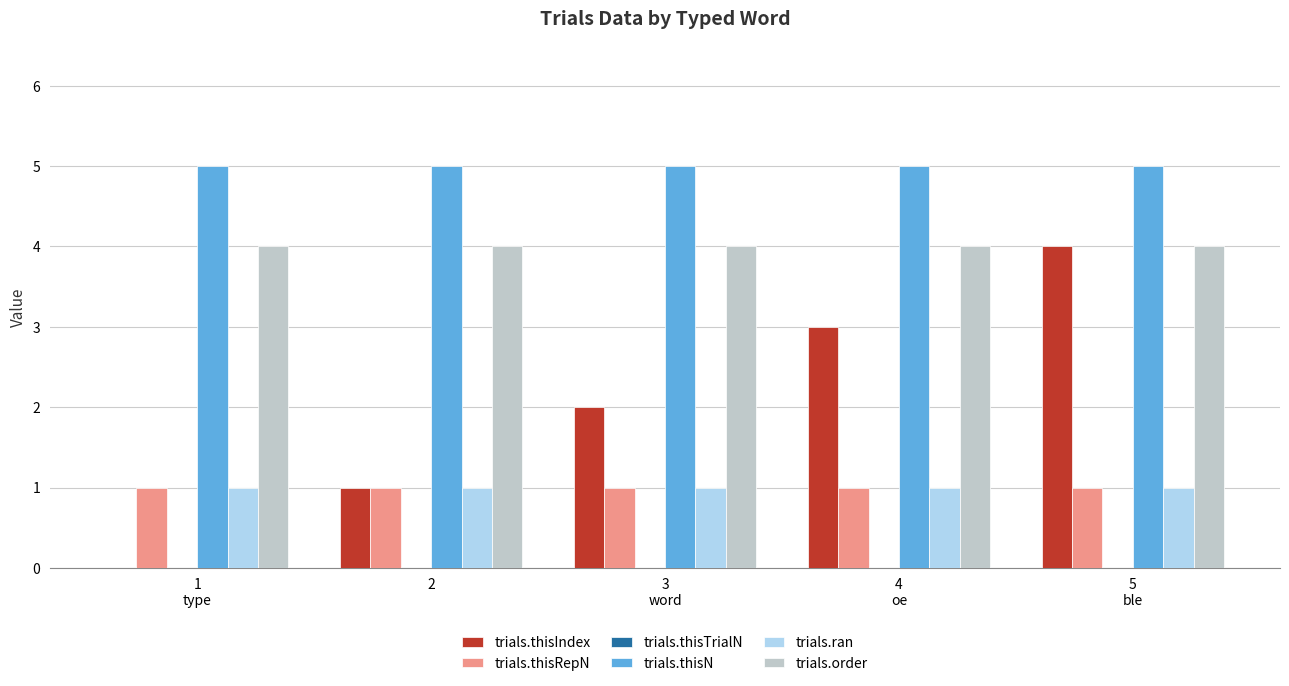

What is the maximum value for trials.thisIndex?

4